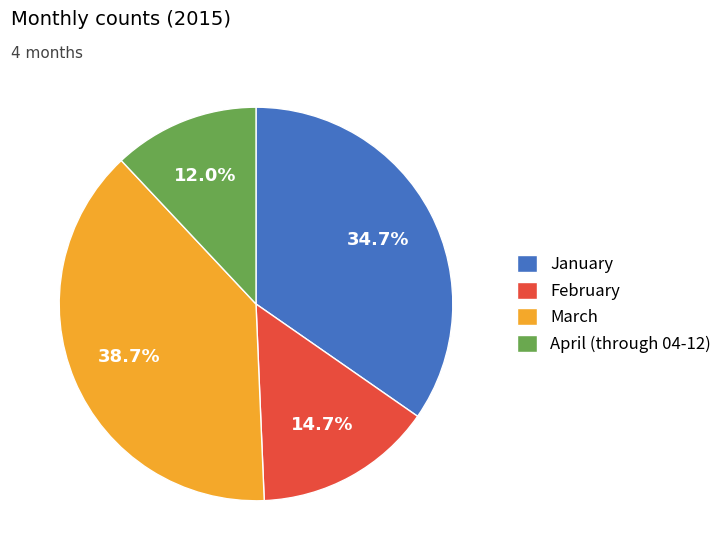

Which has a higher value, March or February?

March